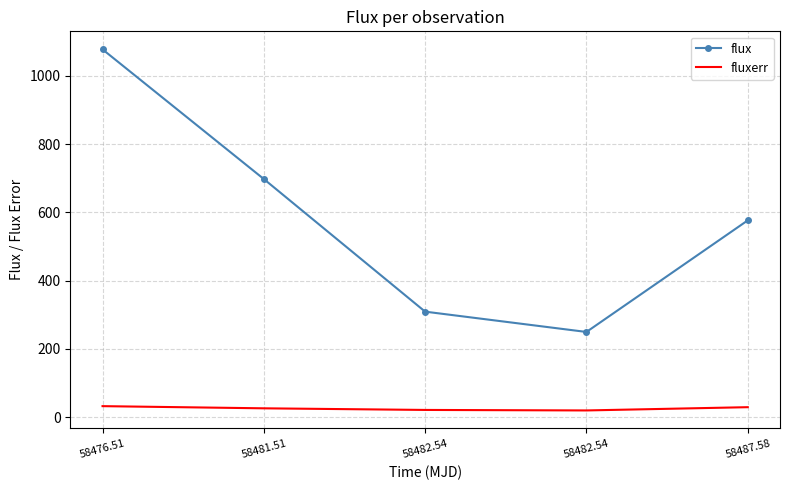

What are all the series names shown in the legend?

flux, fluxerr